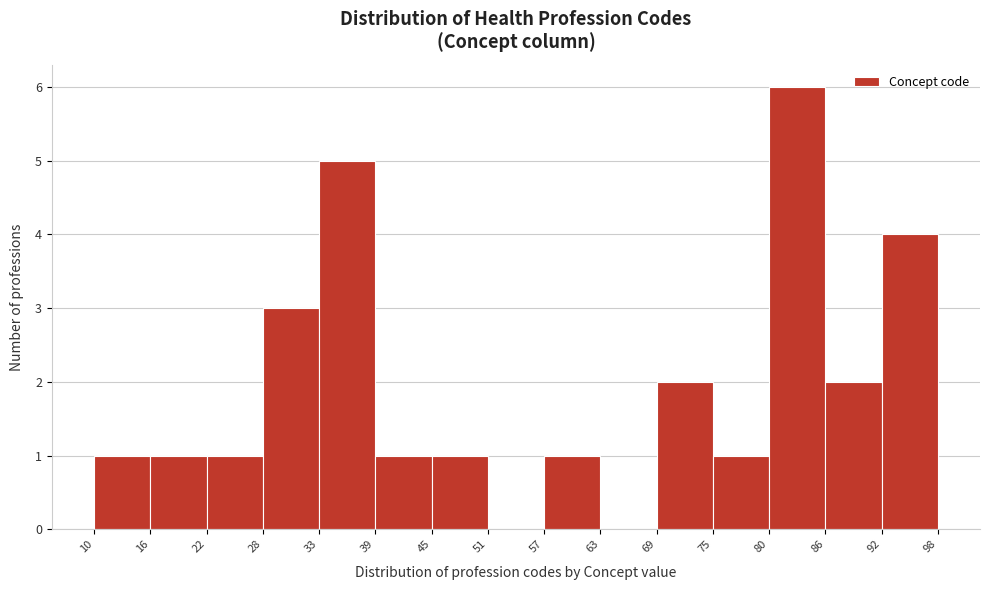

Reading left to right, list every bar in this chart as the range it spans on the x-axis followed by its height. The values are not printed on the chart, so give them approximately, as read against the axis.

10 to 16: 1
16 to 22: 1
22 to 28: 1
28 to 33: 3
33 to 39: 5
39 to 45: 1
45 to 51: 1
51 to 57: 0
57 to 63: 1
63 to 69: 0
69 to 75: 2
75 to 80: 1
80 to 86: 6
86 to 92: 2
92 to 98: 4